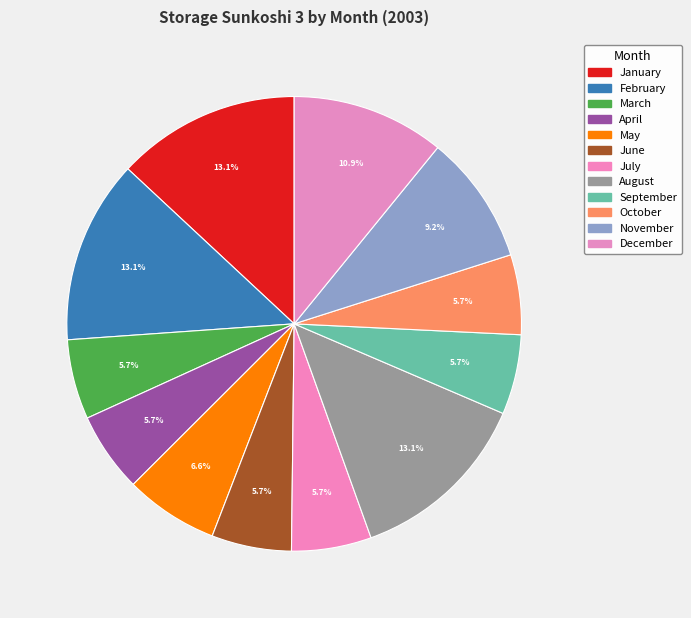

Rank the categories by value from highest to lowest.

January, February, August, December, November, May, March, April, June, July, September, October